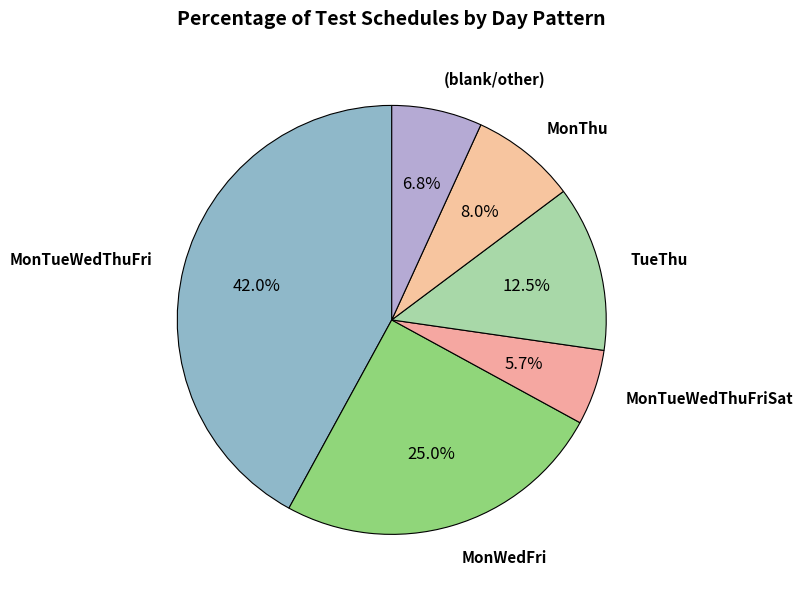

How many segments does this pie chart have?

6